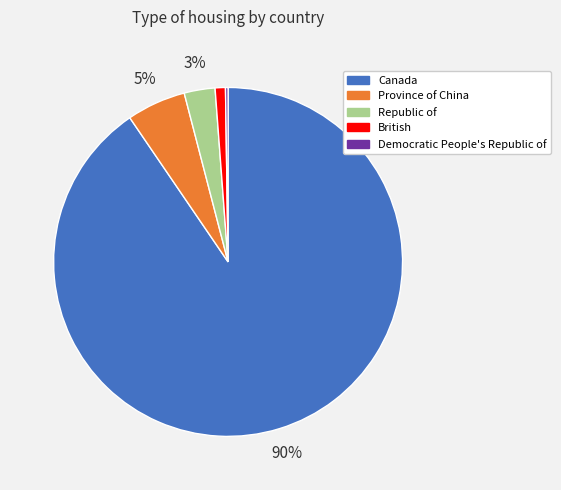

To the nearest percent, what percentage of the pie is Province of China?

5%